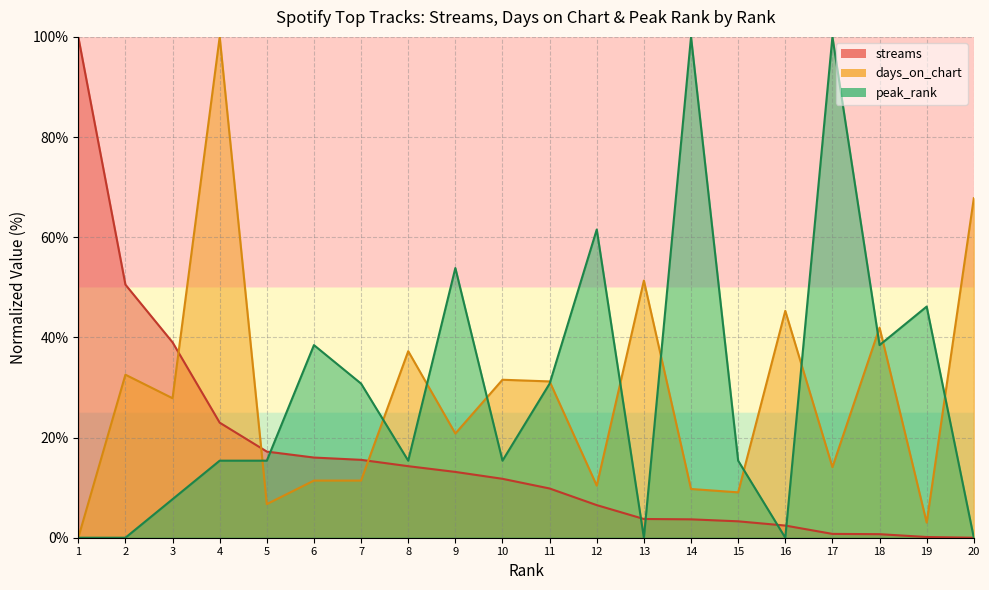

What is the total value across all series at 16?

47.7